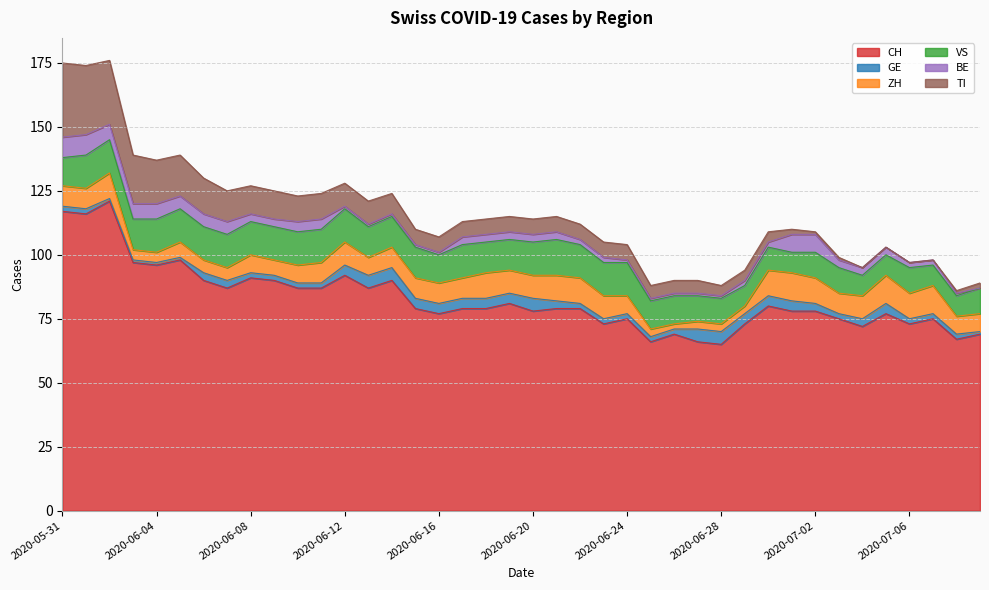

What is the difference between the highest and lowest values at 2020-07-04?

72